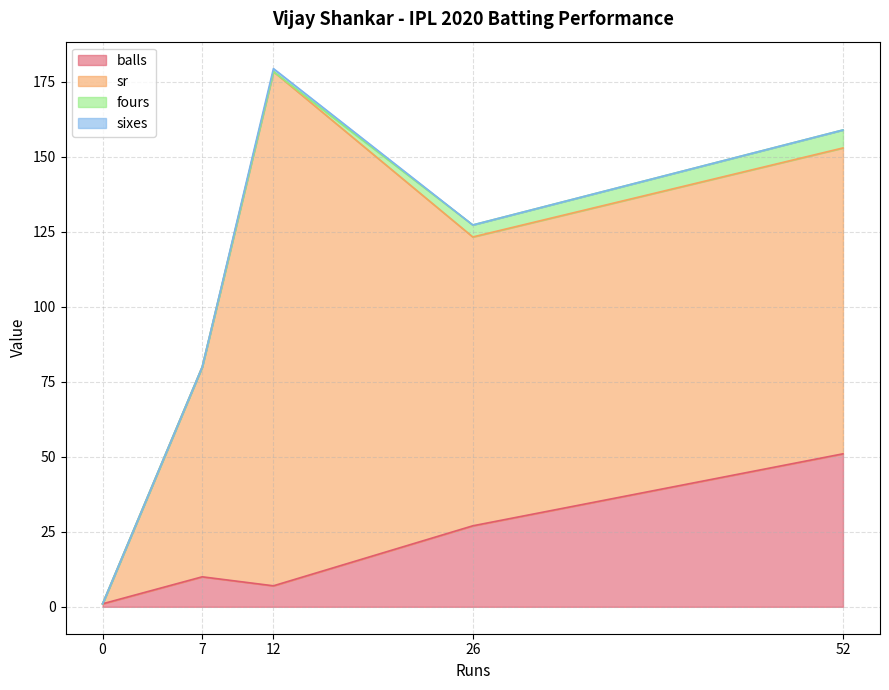

Reading left to right, extract all data points from this chart.

balls: 52=51.0	26=27.0	0=1.0	12=7.0	7=10.0
sr: 52=102.0	26=96.3	0=0.0	12=171.4	7=70.0
fours: 52=6.0	26=4.0	0=0.0	12=0.0	7=0.0
sixes: 52=0.0	26=0.0	0=0.0	12=1.0	7=0.0